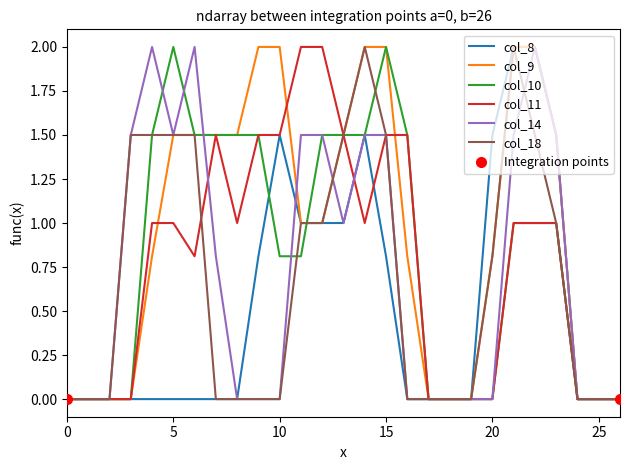

How many distinct data groups are displayed?

6